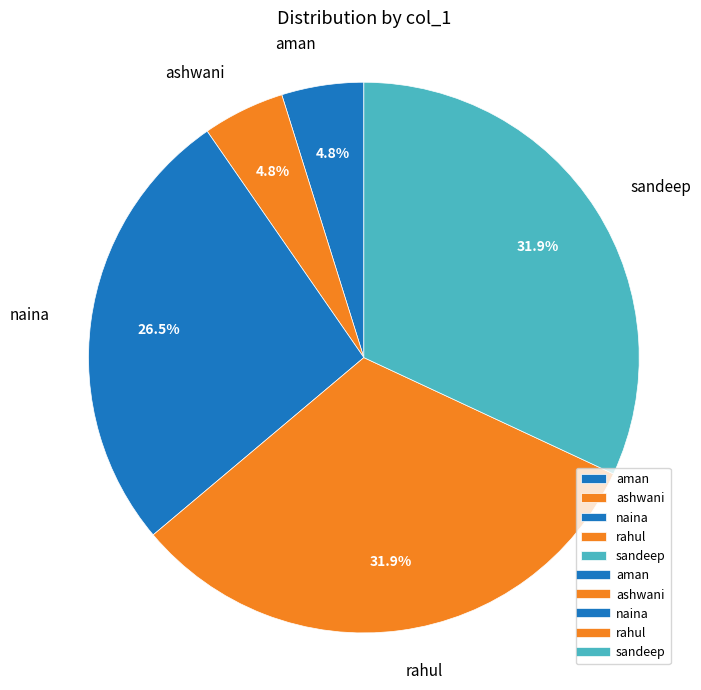

What portion of the pie excludes sandeep?

68.1%